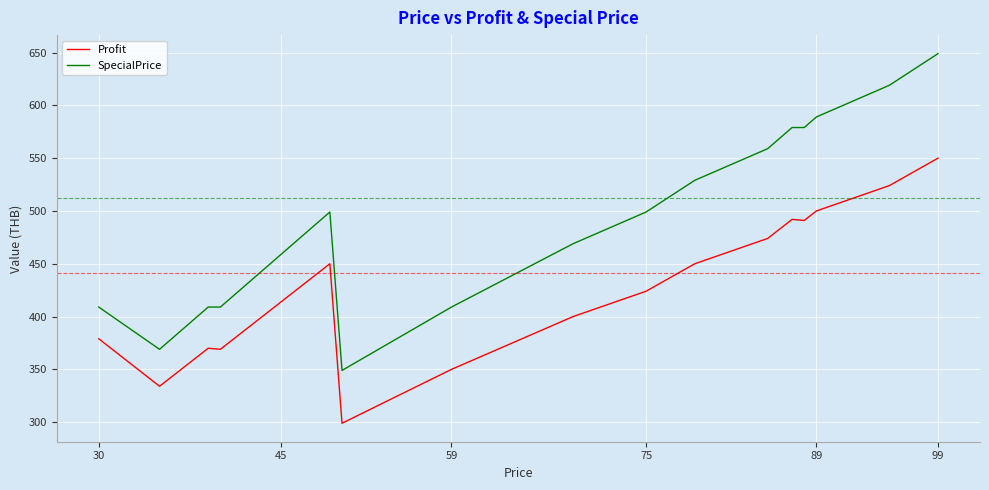

What is the value of the Profit point at the 22nd from the left?

450